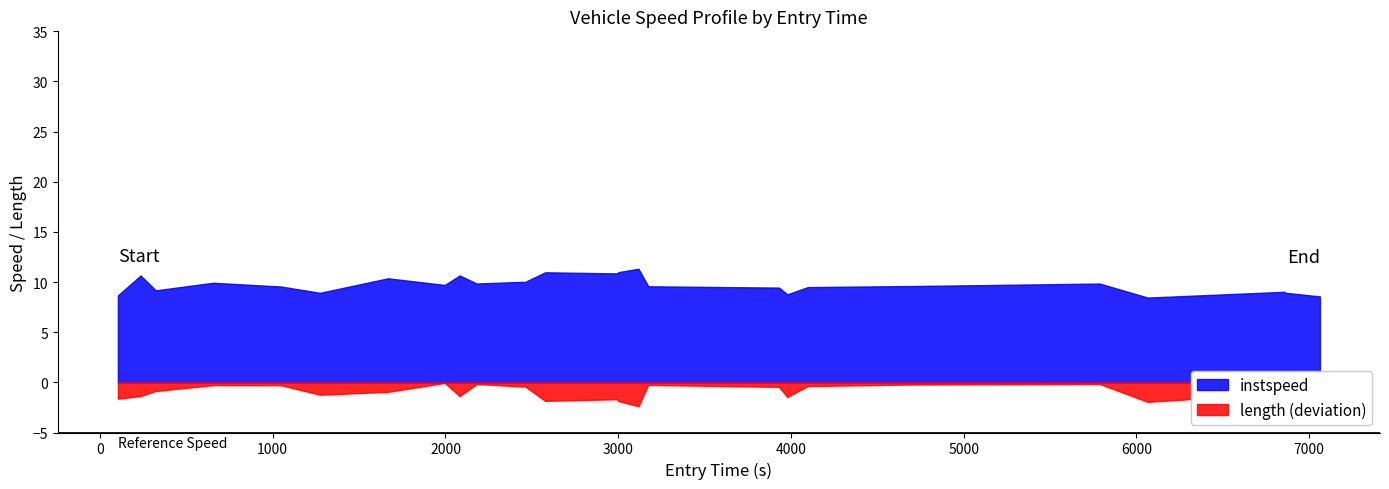

What is the smallest value displayed?

-2.4